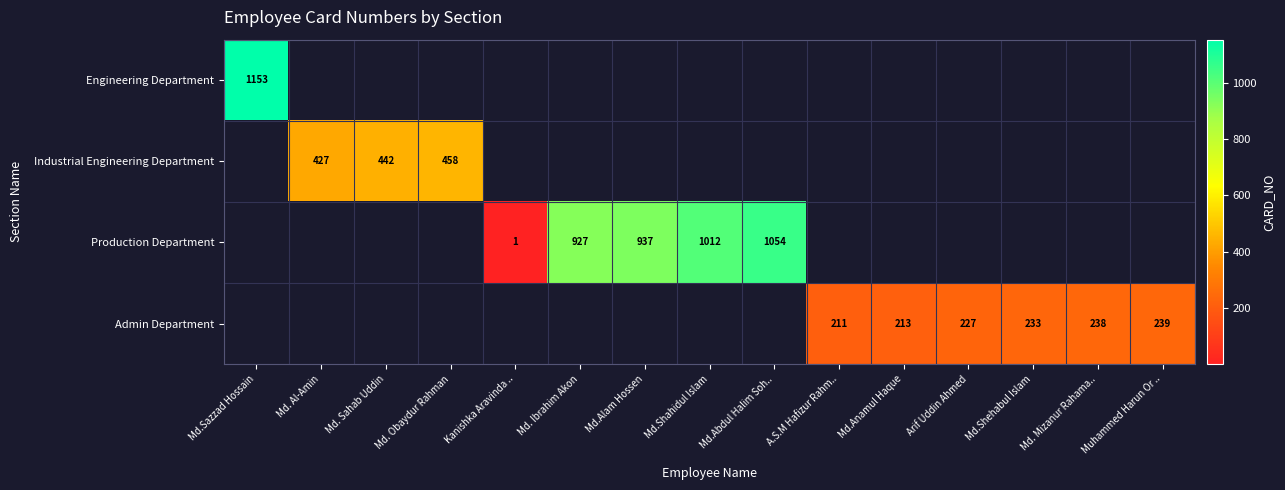

At how many categories does at least one series exceed 424?

8